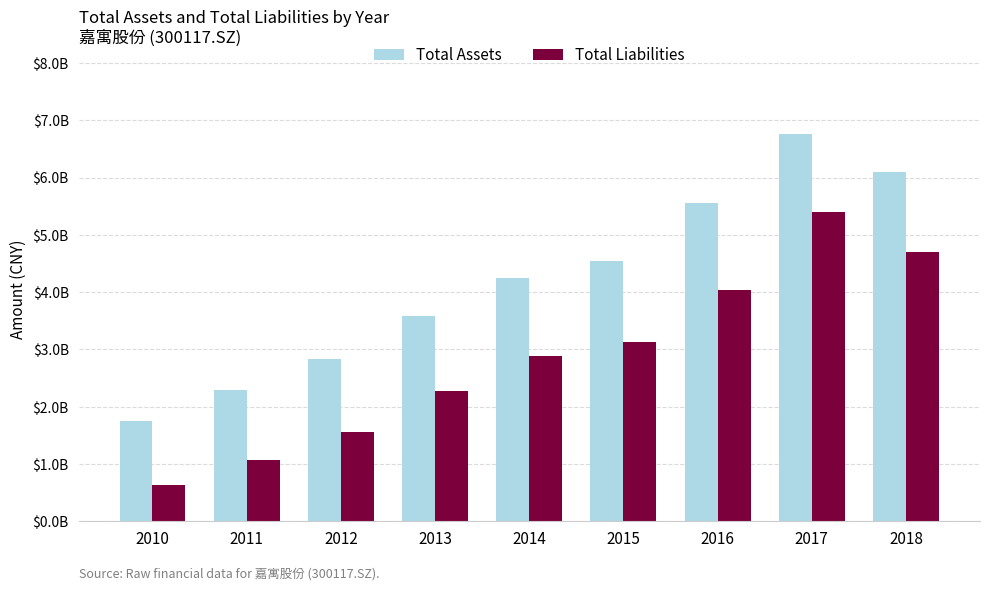

Which series has the widest spread of values?

Total Assets